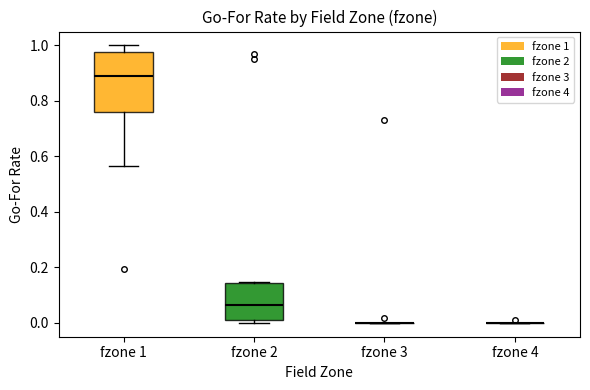

Comparing the boxes themselves (not the whiskers), which one is the tallest?

fzone 1